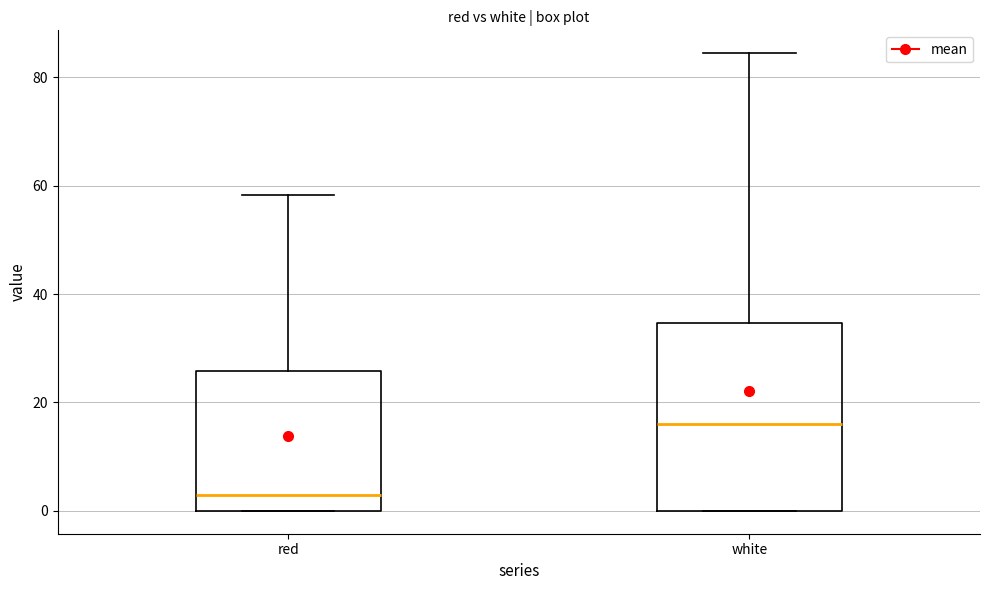

Comparing the boxes themselves (not the whiskers), which one is the tallest?

white